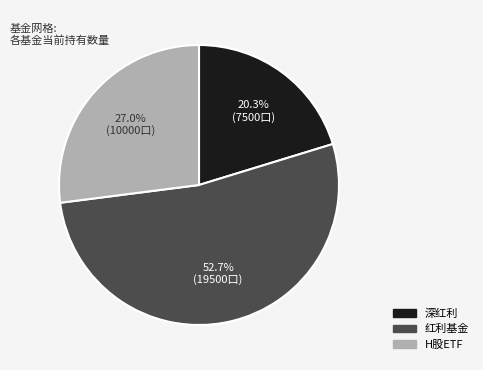

Is there any slice that represents more than half of the pie?

Yes